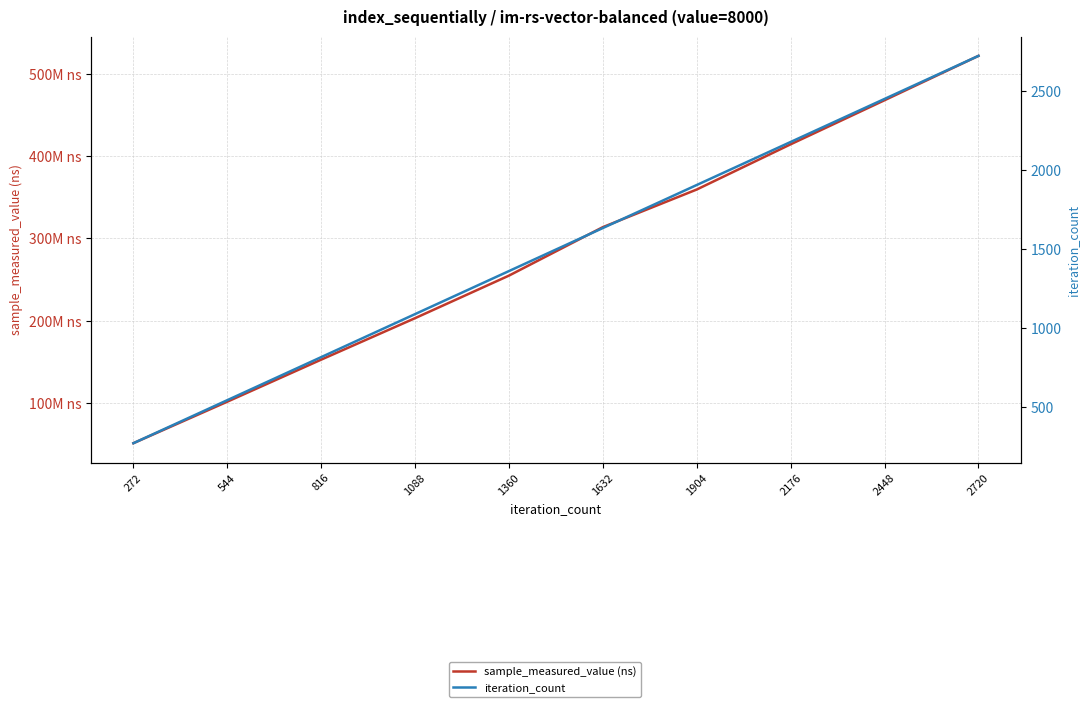

Reading left to right, transcribe all the data shown in this chart.

sample_measured_value (ns): 51190436	101619771	152690516	203075881	254766923	313650996	359359245	414280066	467805139	521664612
iteration_count: 272	544	816	1088	1360	1632	1904	2176	2448	2720